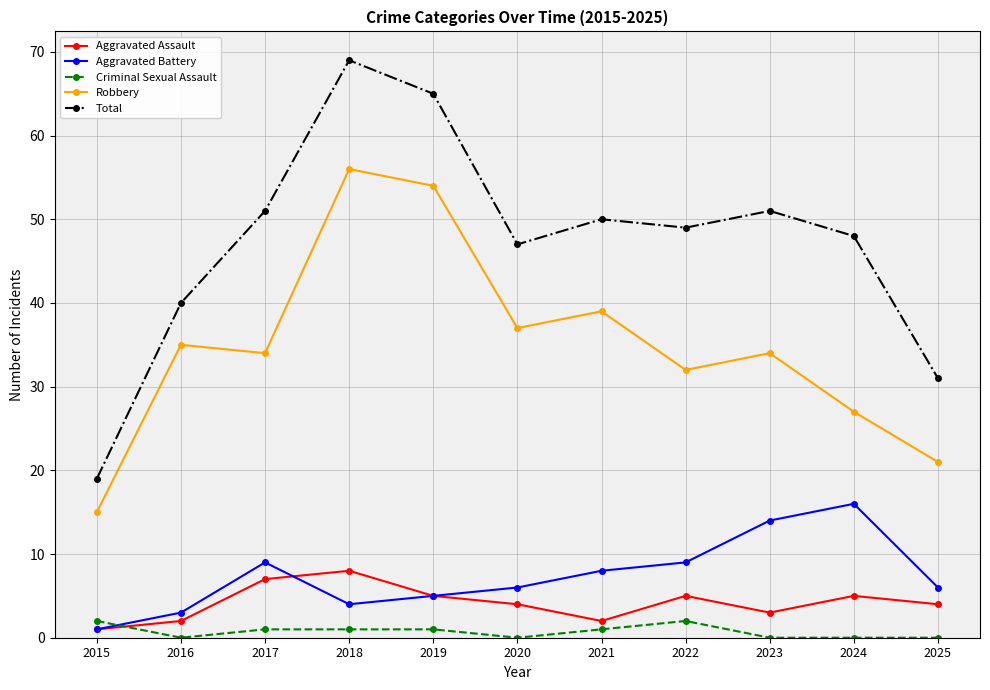

Reading right to left, what are all the values shown in this chart?

Aggravated Assault: 4	5	3	5	2	4	5	8	7	2	1
Aggravated Battery: 6	16	14	9	8	6	5	4	9	3	1
Criminal Sexual Assault: 0	0	0	2	1	0	1	1	1	0	2
Robbery: 21	27	34	32	39	37	54	56	34	35	15
Total: 31	48	51	49	50	47	65	69	51	40	19